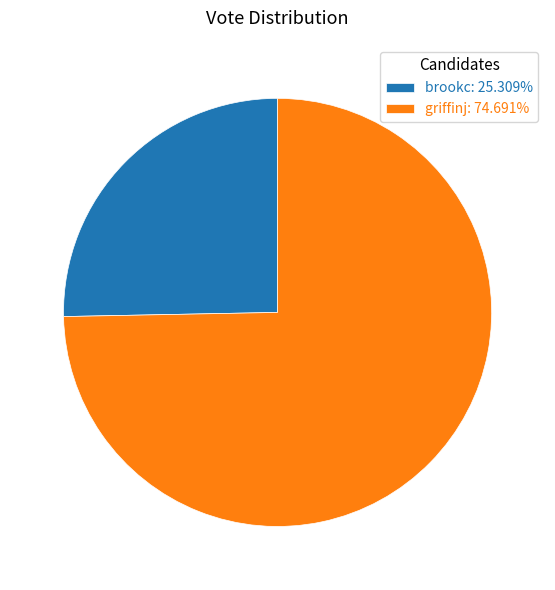

Does griffinj represent more than half of the total?

Yes